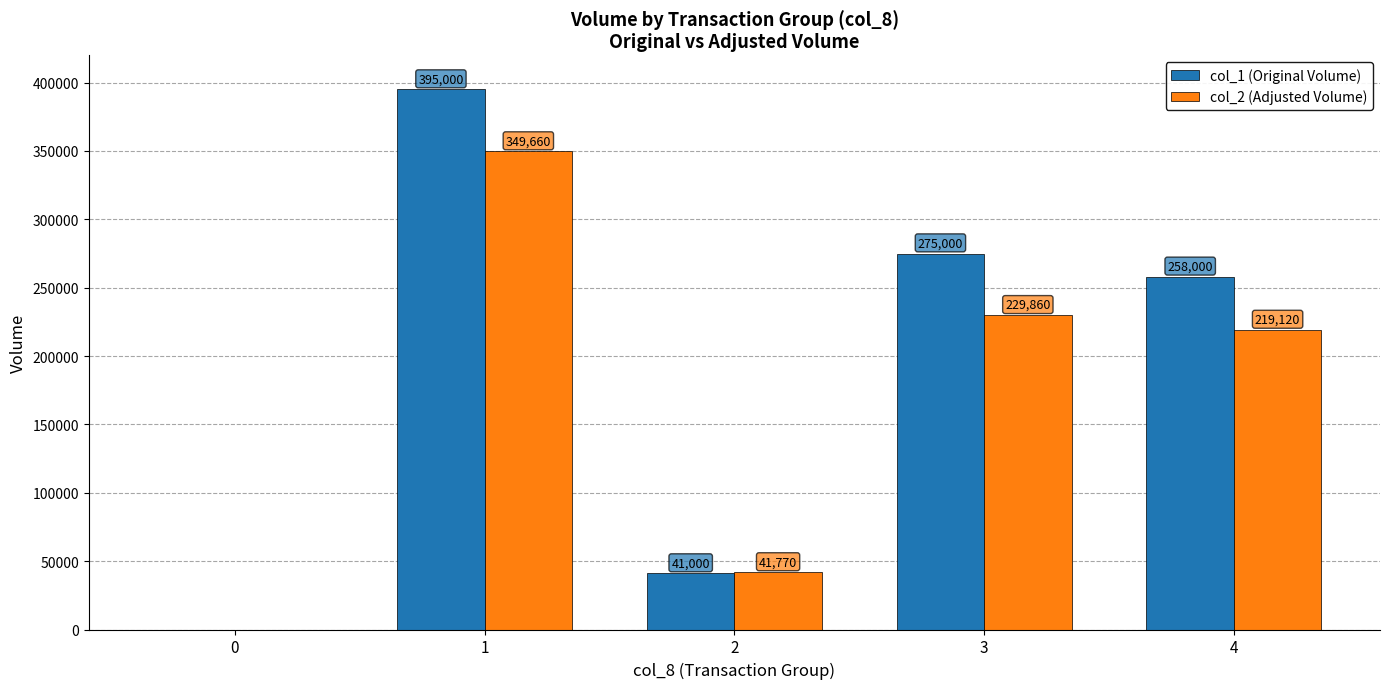

How many data points does each series have?

5